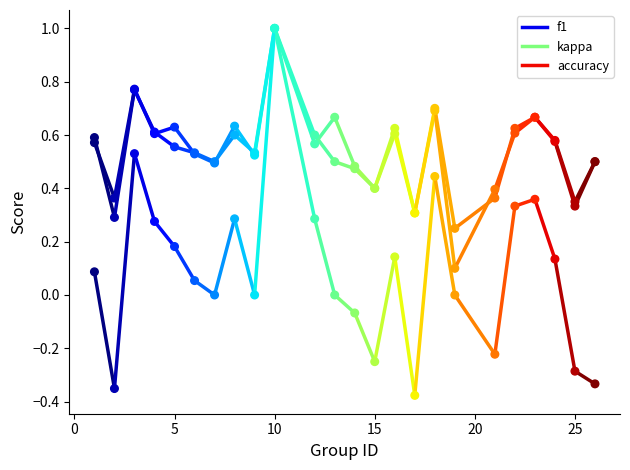

What are all the series names shown in the legend?

f1, kappa, accuracy